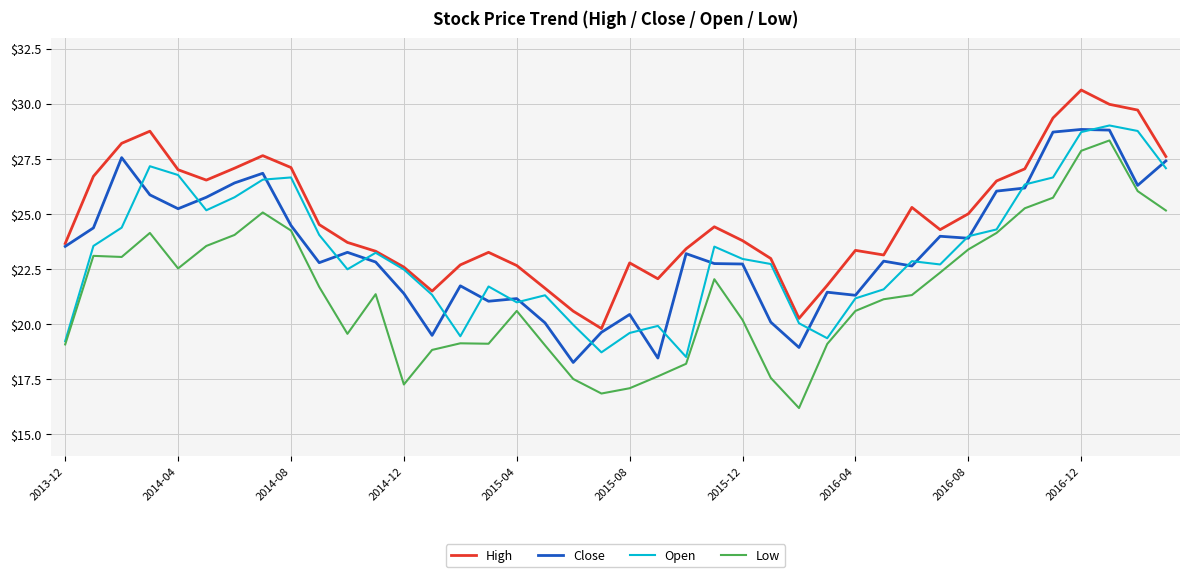

What is the smallest value displayed?

16.2